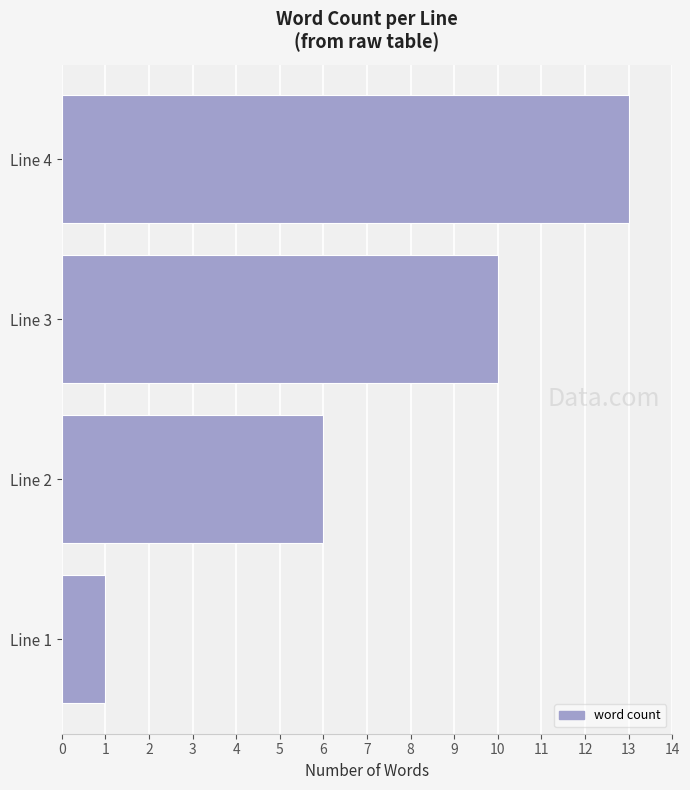

Reading top to bottom, extract all data points from this chart.

Line 4=13	Line 3=10	Line 2=6	Line 1=1